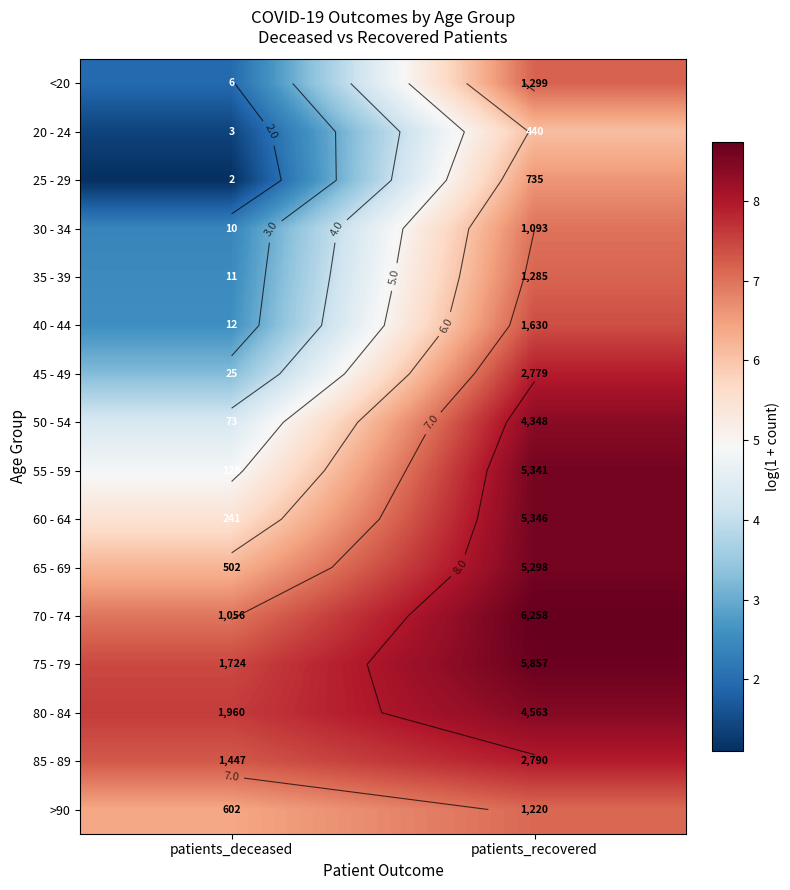

Rank the series at patients_deceased from lowest to highest value.

25 - 29, 20 - 24, <20, 30 - 34, 35 - 39, 40 - 44, 45 - 49, 50 - 54, 55 - 59, 60 - 64, 65 - 69, >90, 70 - 74, 85 - 89, 75 - 79, 80 - 84